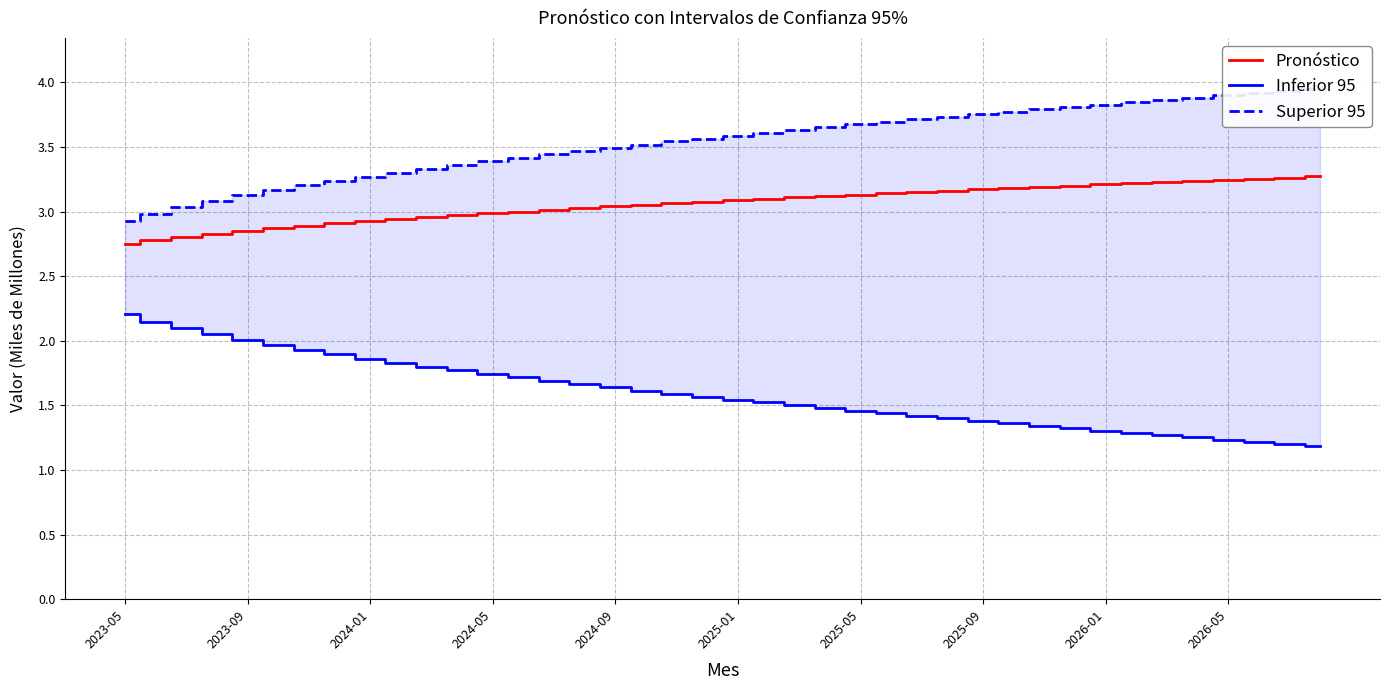

True or false: Inferior 95 and Superior 95 intersect in this chart.

False